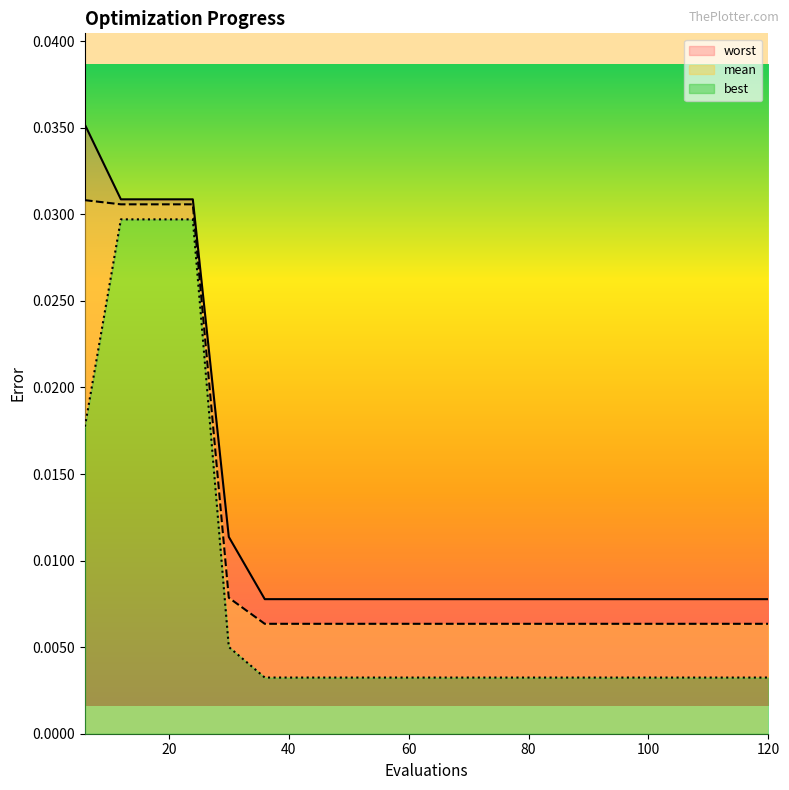

Which series has the widest spread of values?

worst